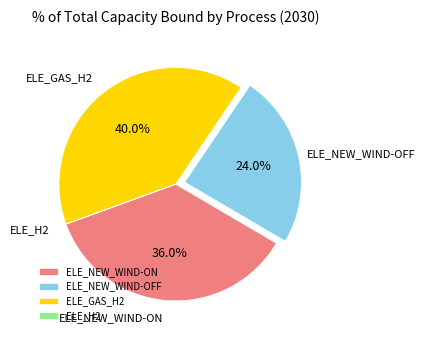

Which category has the biggest portion of the pie?

ELE_GAS_H2